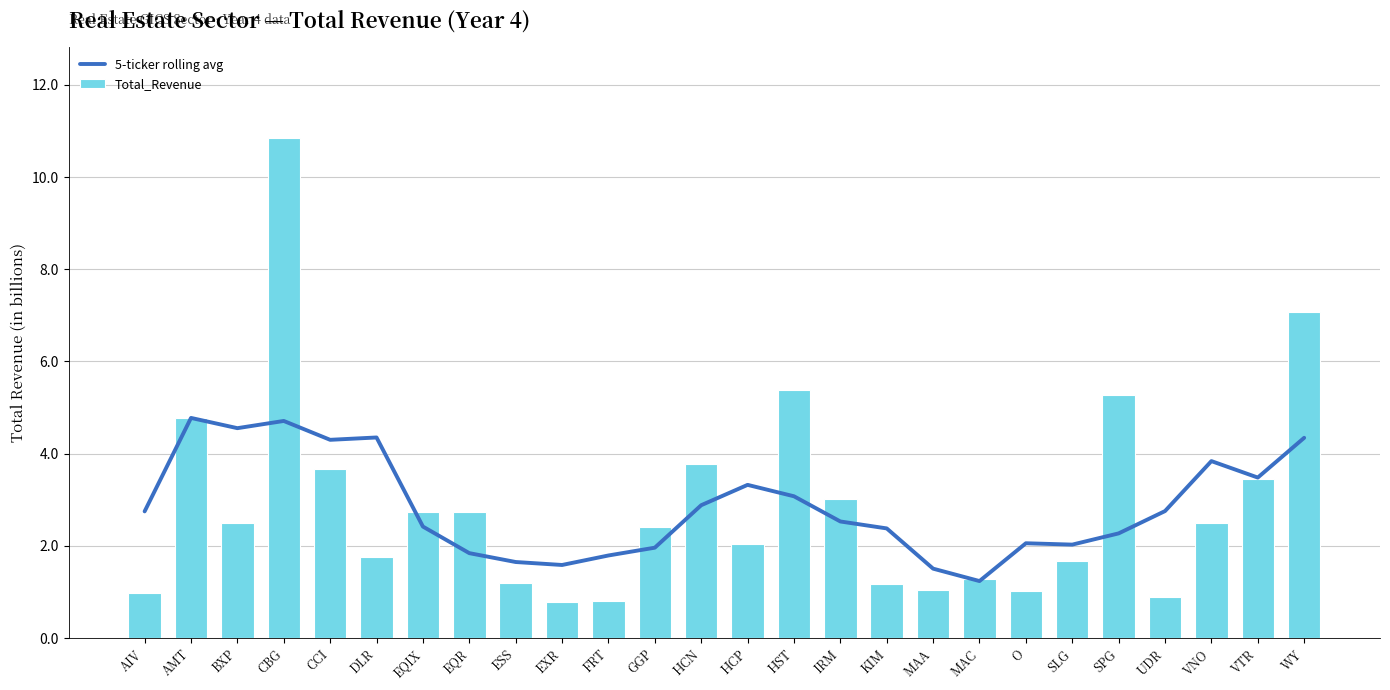

What value does the 5-ticker rolling avg series have at SPG?

2.3